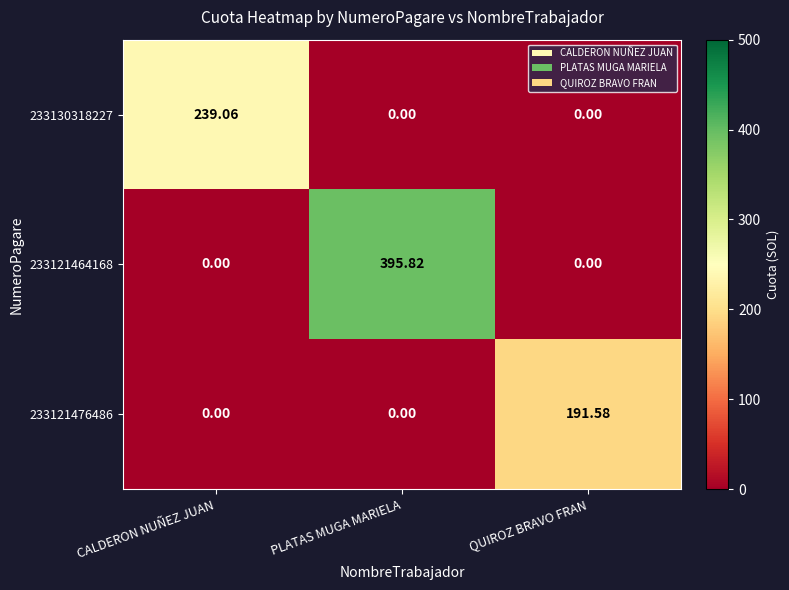

Is the value of 233121464168 at PLATAS MUGA MARIELA greater than the value of 233130318227 at PLATAS MUGA MARIELA?

Yes